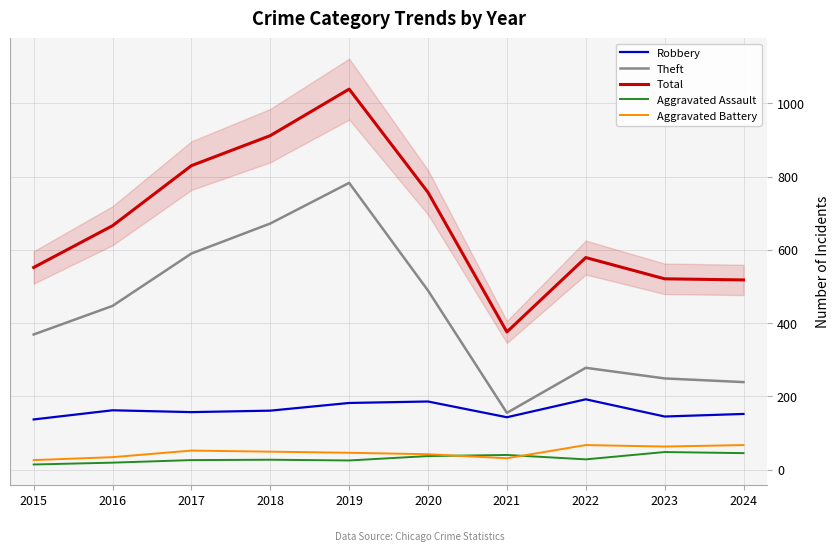

Which has a higher value, 2020 or 2022?

2022